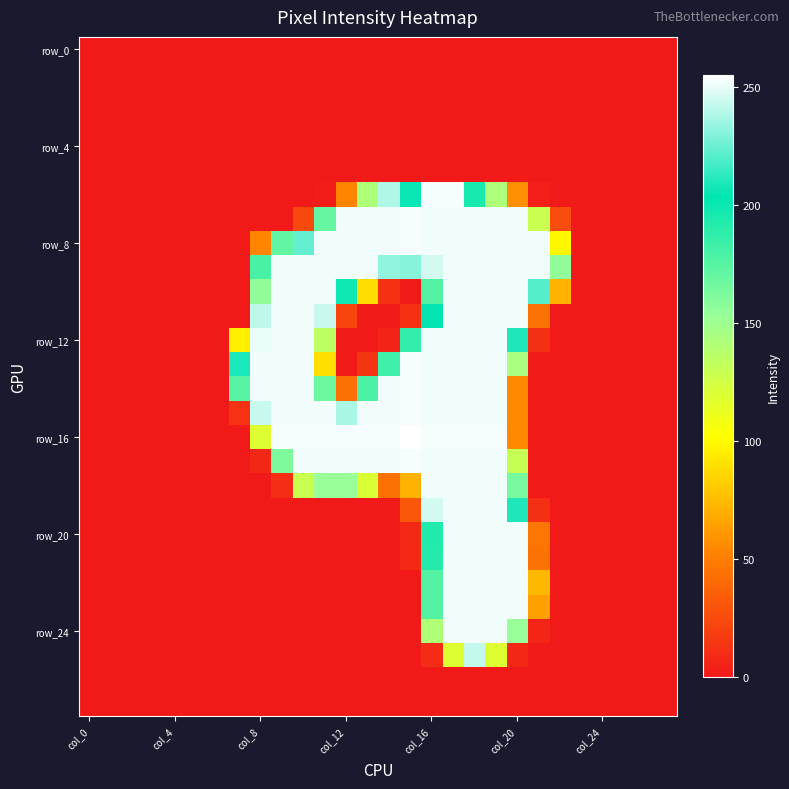

At which category is the sum across all series the highest?

18